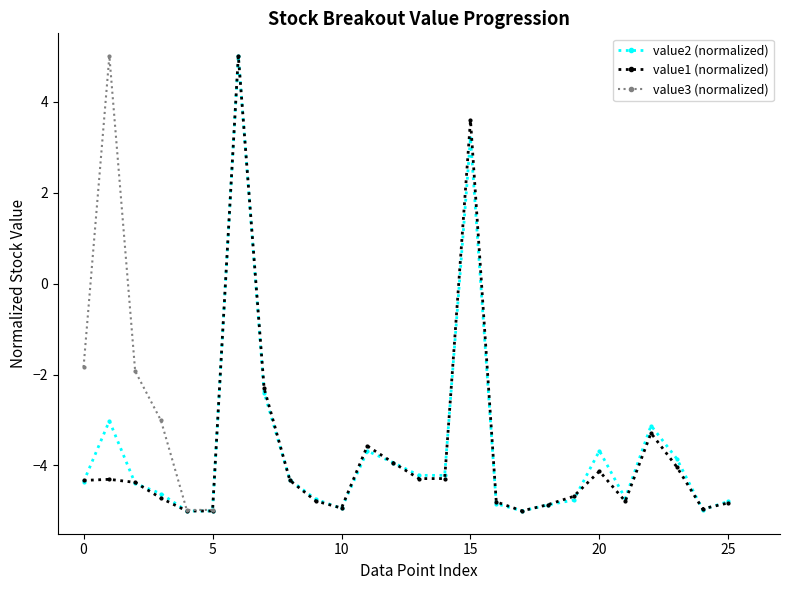

True or false: value2 (normalized) has more than 1 interior local peaks.

True